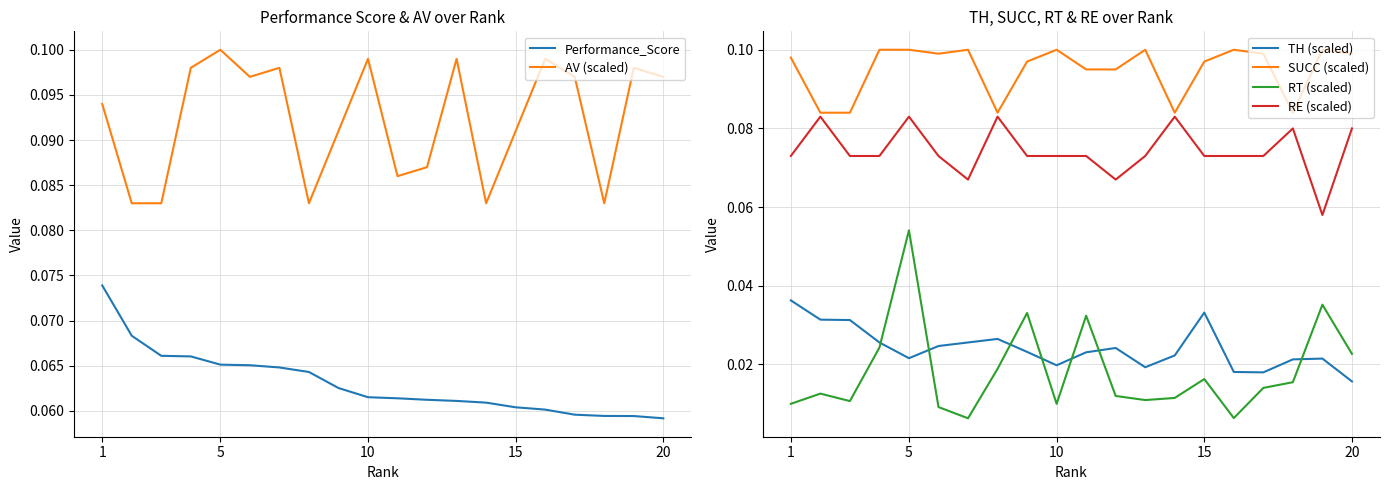

Which category has the highest value in the RT (scaled) series?

5